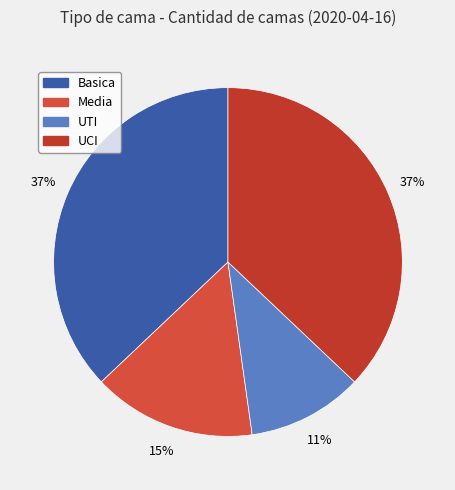

How many slices are in this pie chart?

4